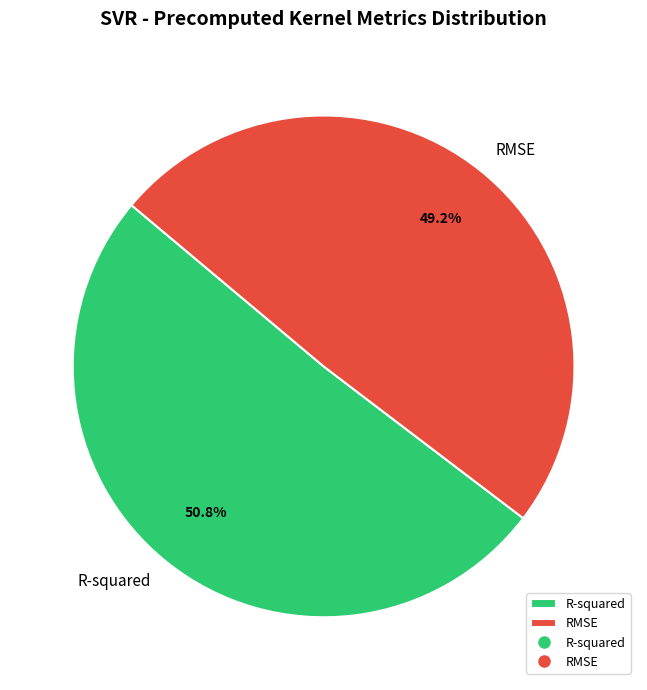

What percentage is NOT represented by RMSE?

50.8%